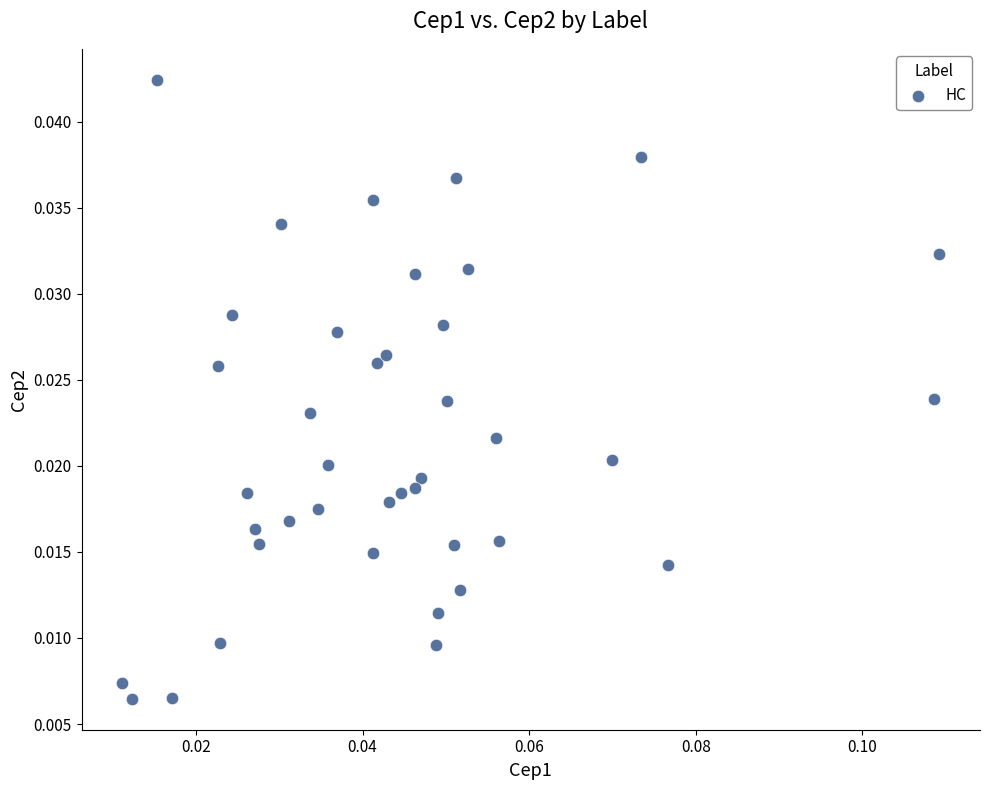

How many data points are displayed?

40